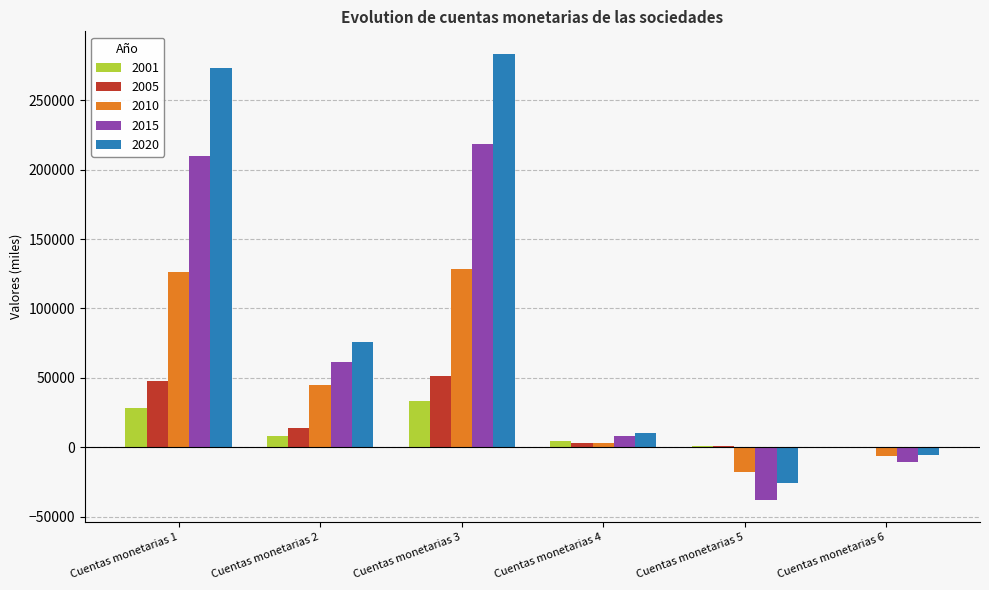

How many groups of bars are there?

6